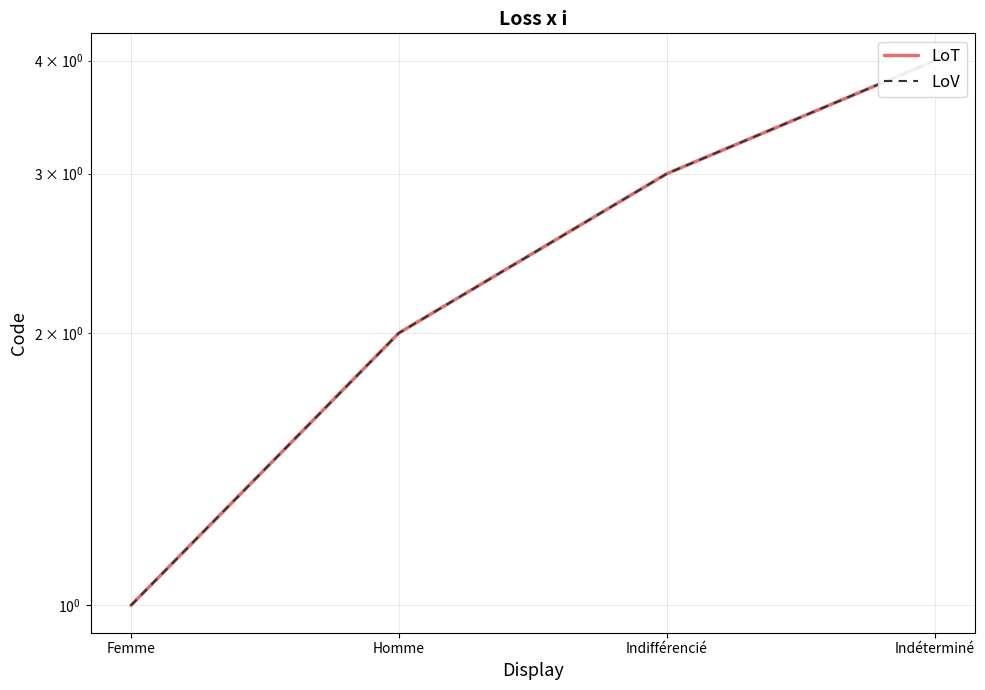

Reading left to right, extract all data points from this chart.

LoT: 1	2	3	4
LoV: 1	2	3	4